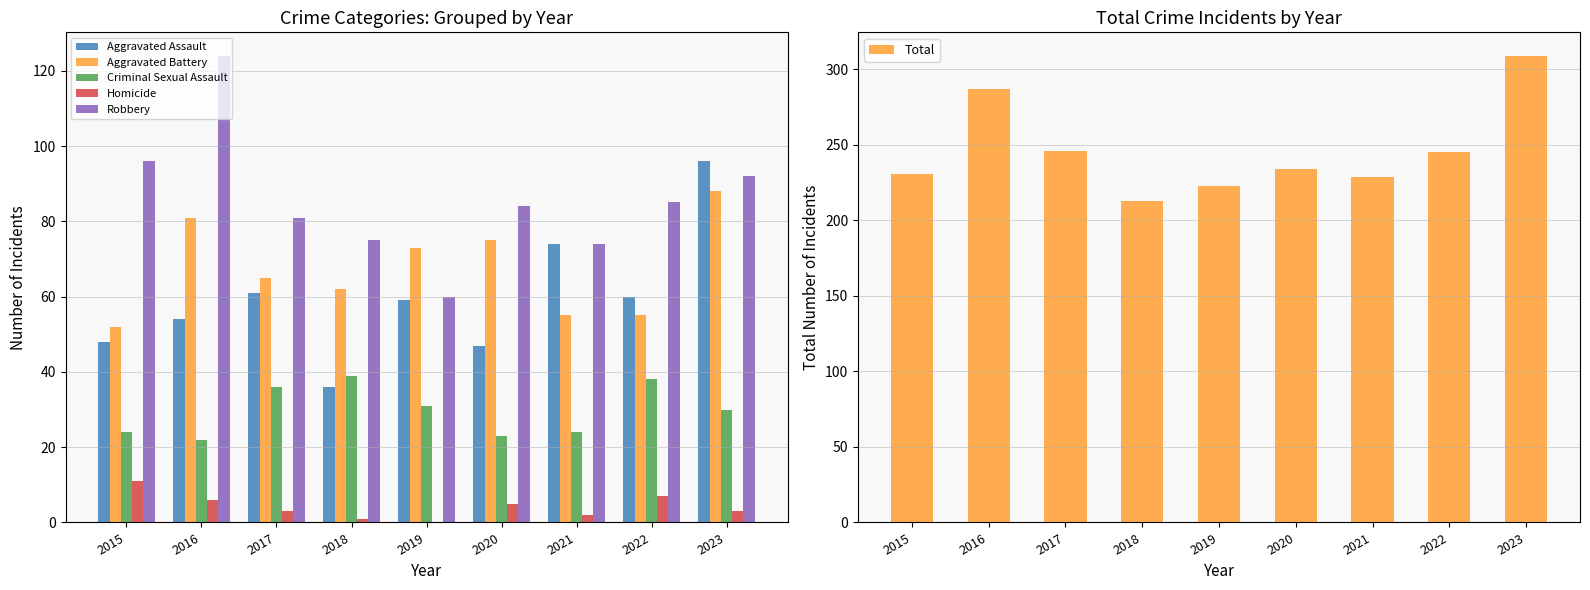

At which label does Robbery first exceed 84?

2015